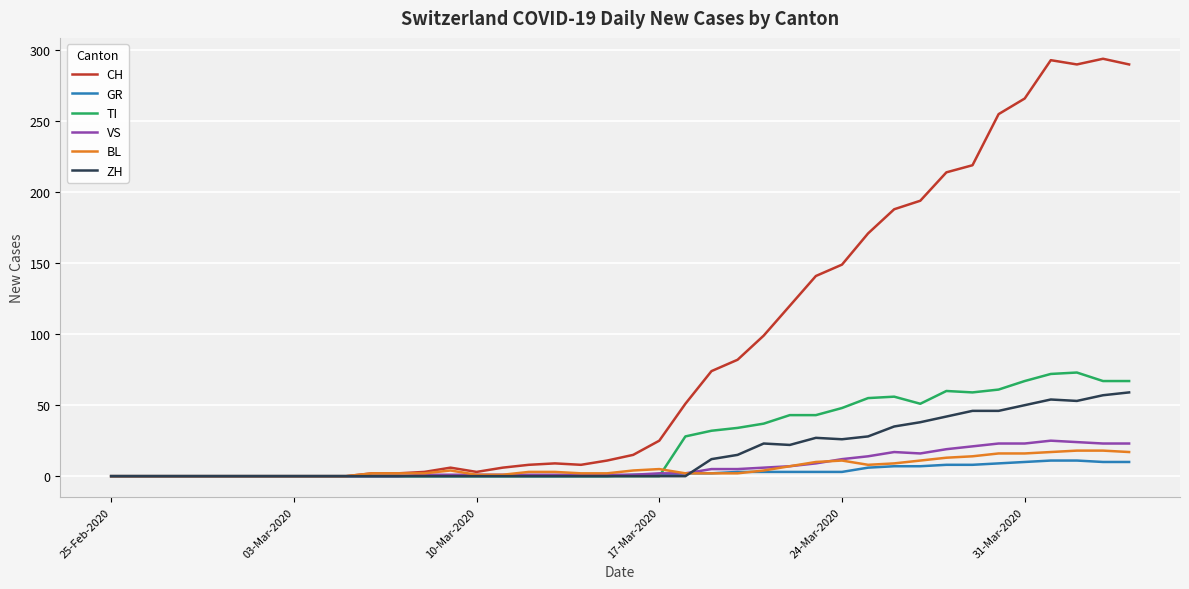

Which series has the largest total across all categories?

CH